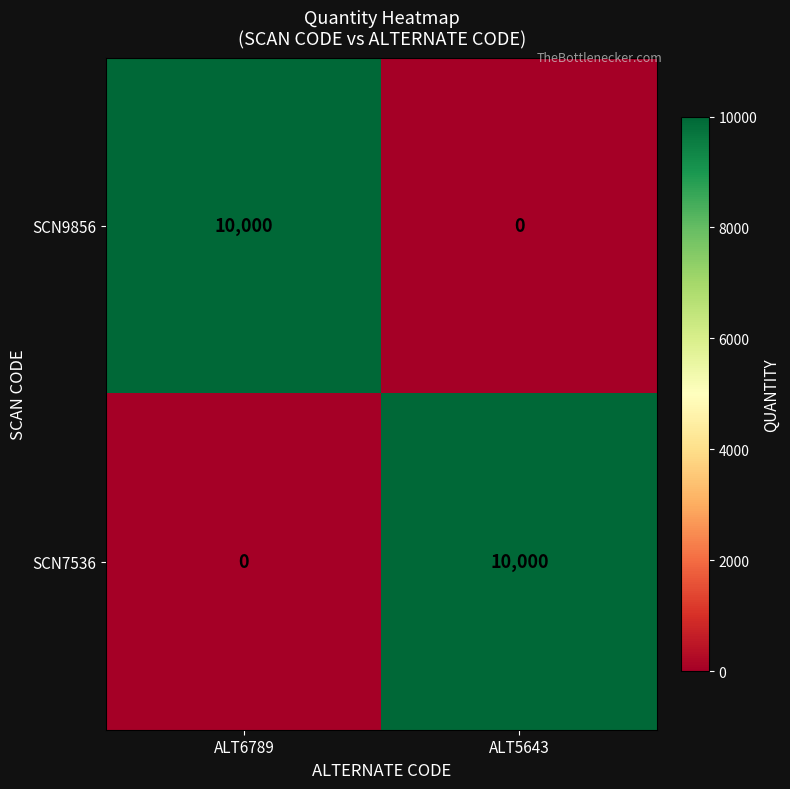

Where is SCN7536 nearest to the value 5000?

ALT6789